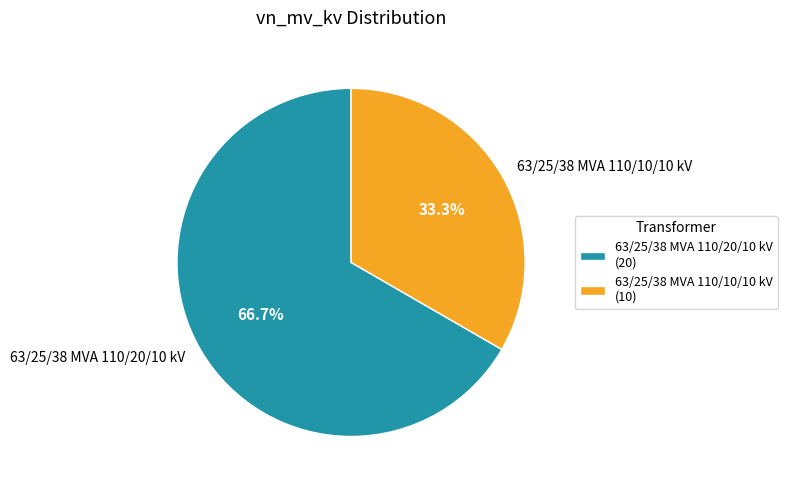

What percentage is the 63/25/38 MVA 110/20/10 kV slice, to the nearest percent?

67%